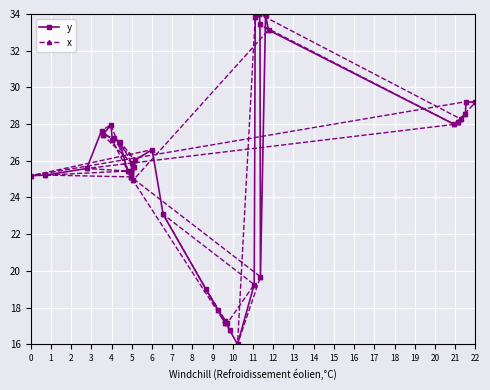

What is the minimum value for y?

16.0